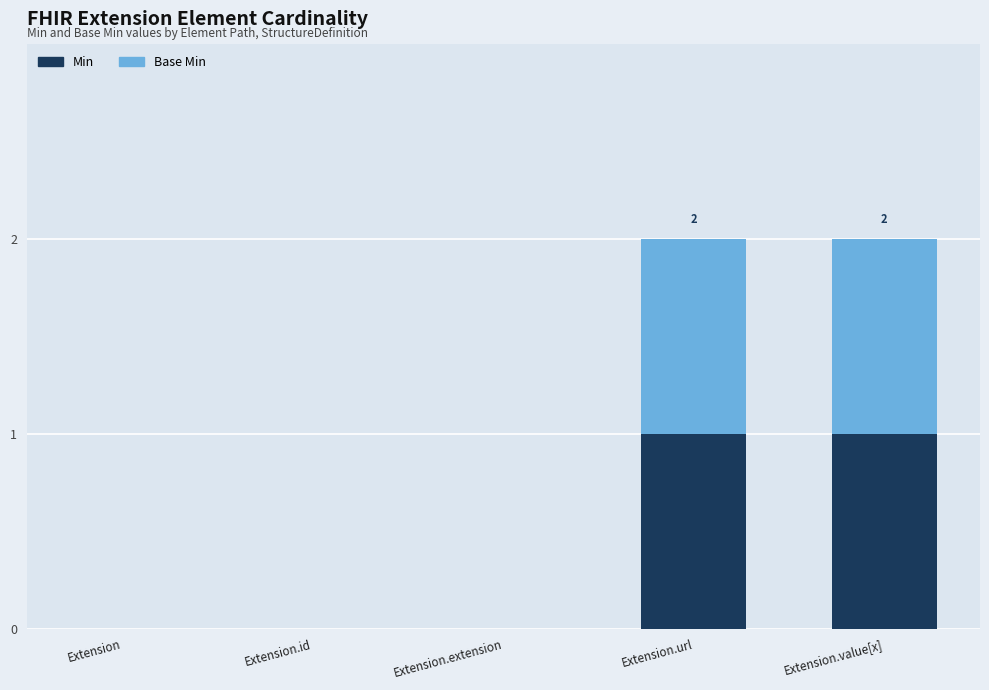

Reading right to left, list the values for the Min series.

Extension.value[x]=1	Extension.url=1	Extension.extension=0	Extension.id=0	Extension=0